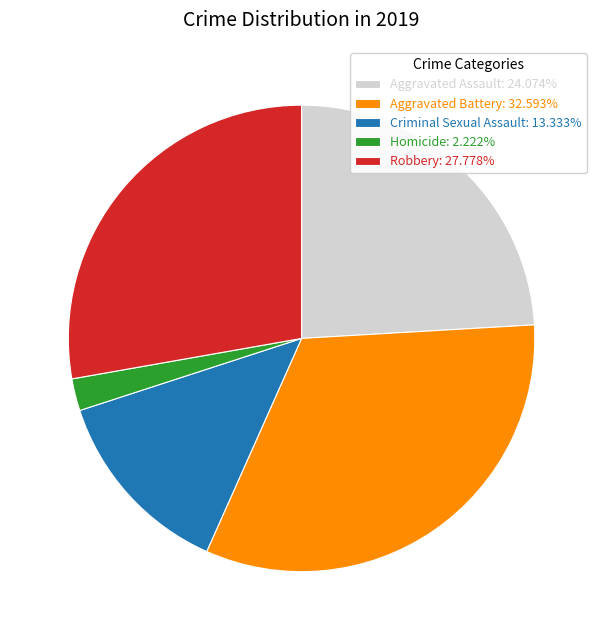

Do Robbery and Aggravated Assault together represent more than half of the pie?

Yes